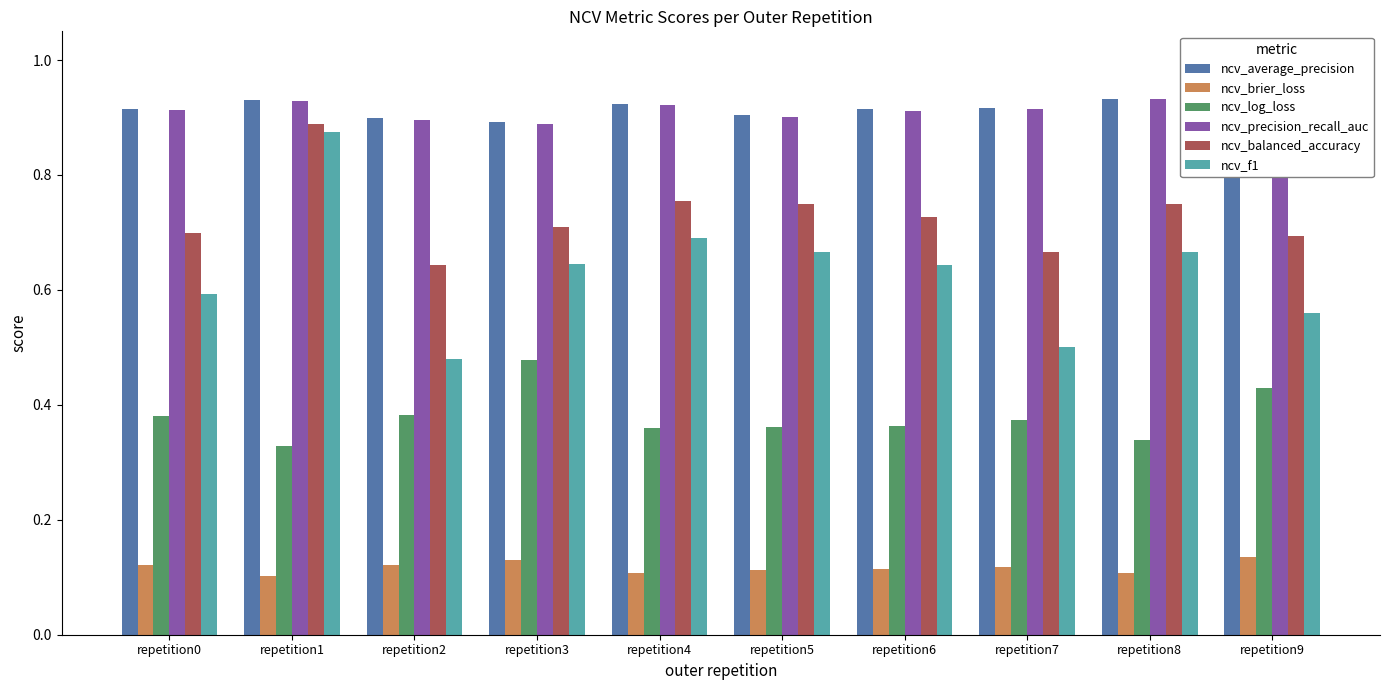

Which series has the widest spread of values?

ncv_f1